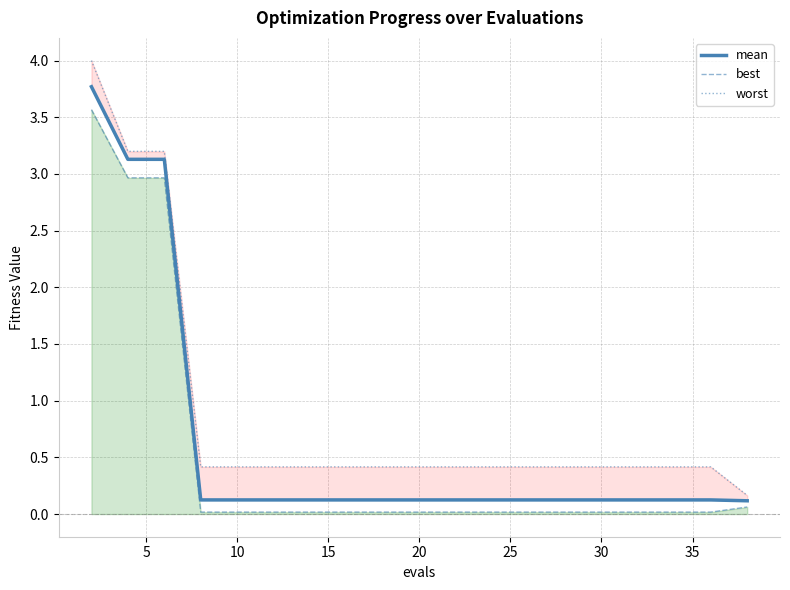

True or false: best and mean intersect in this chart.

False